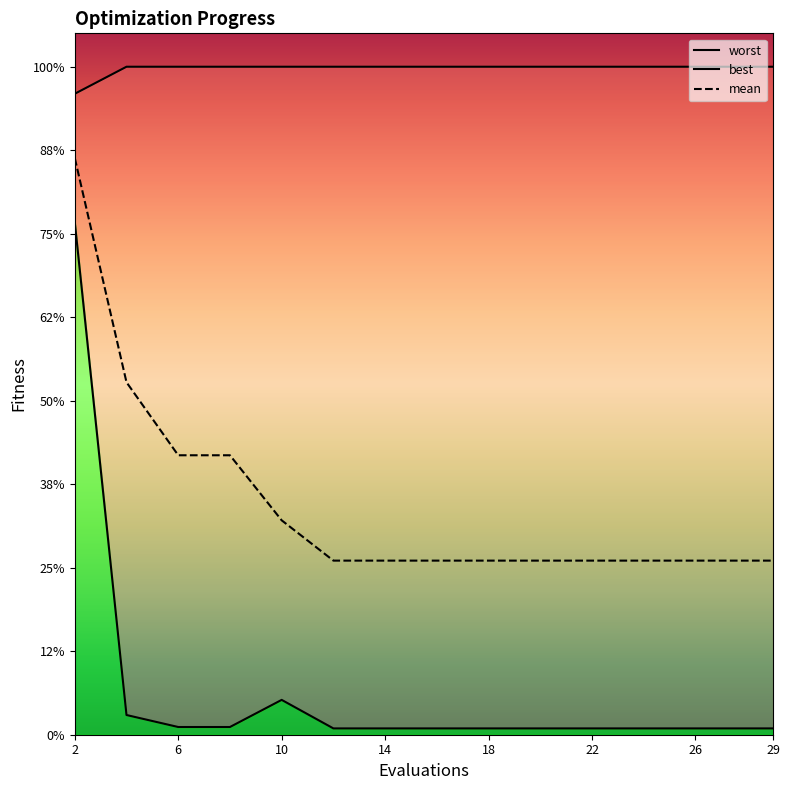

Between 18 and 22, which series saw the biggest shift?

mean